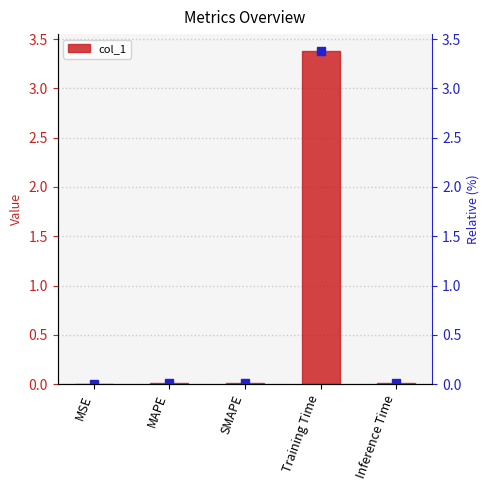

What is the maximum value shown in the chart?

3.4